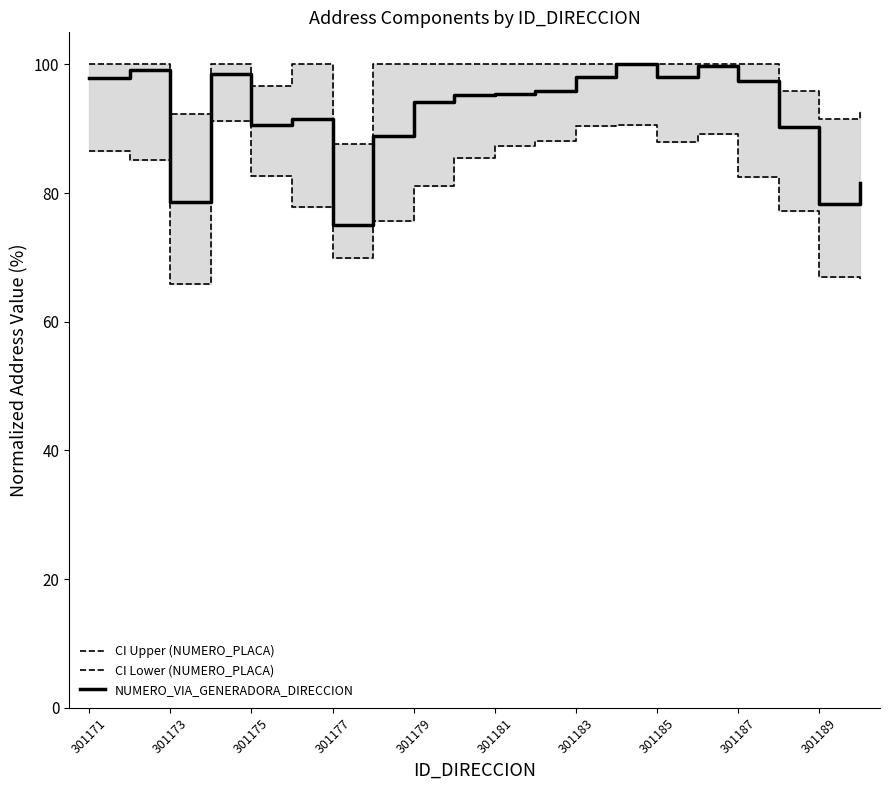

The value of NUMERO_VIA_GENERADORA_DIRECCION at 301173 is 42.4. True or false?

False